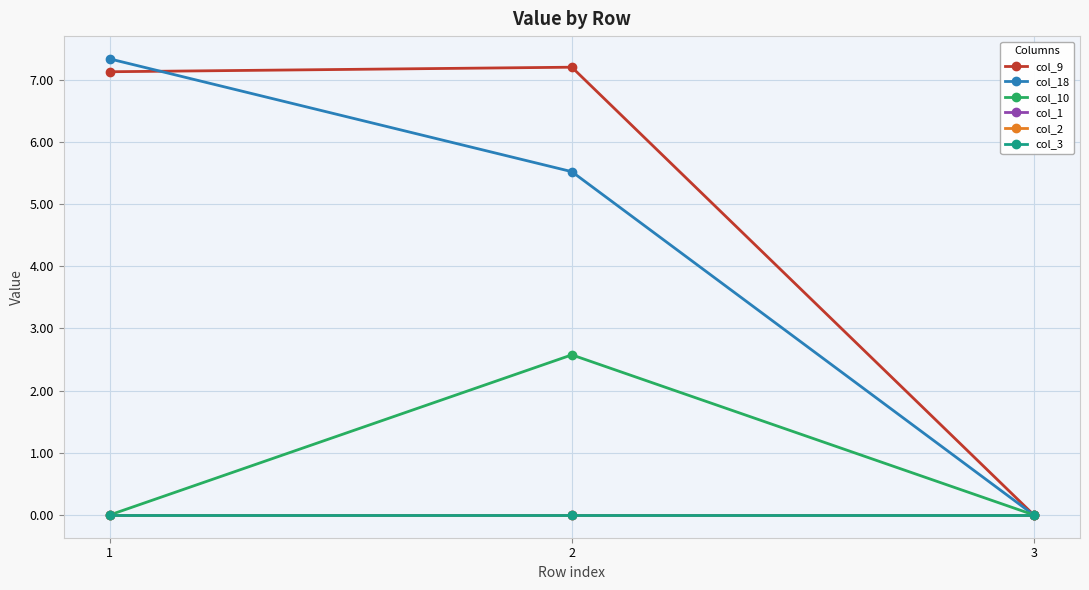

How many data points does each series have?

3